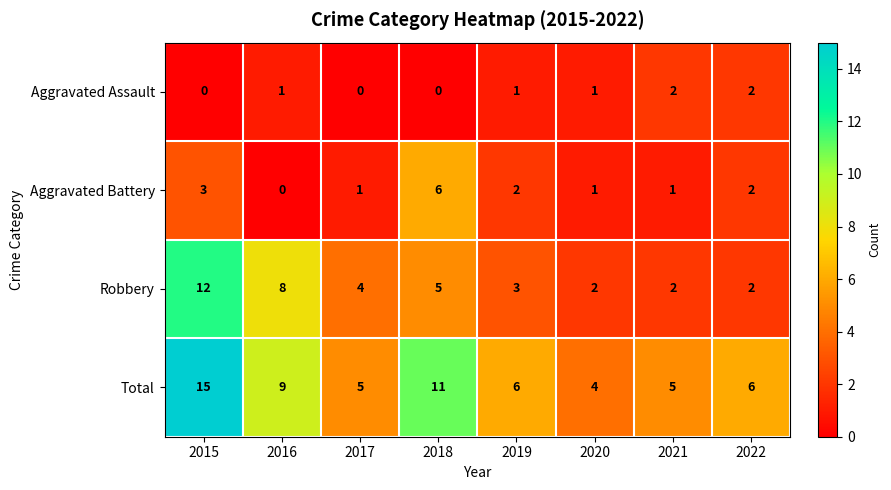

How many Aggravated Assault values are between 0 and 2?

8